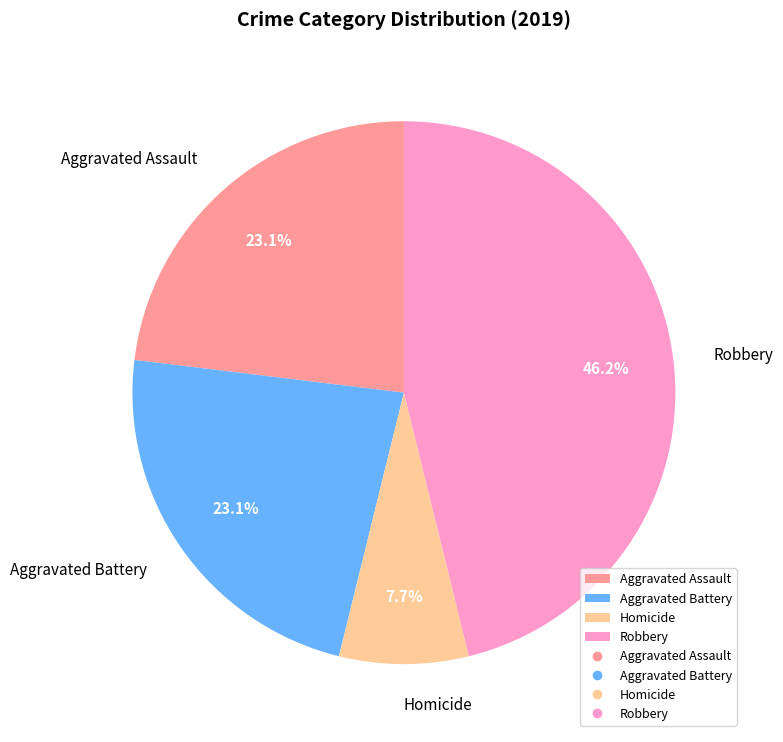

How many segments does this pie chart have?

4